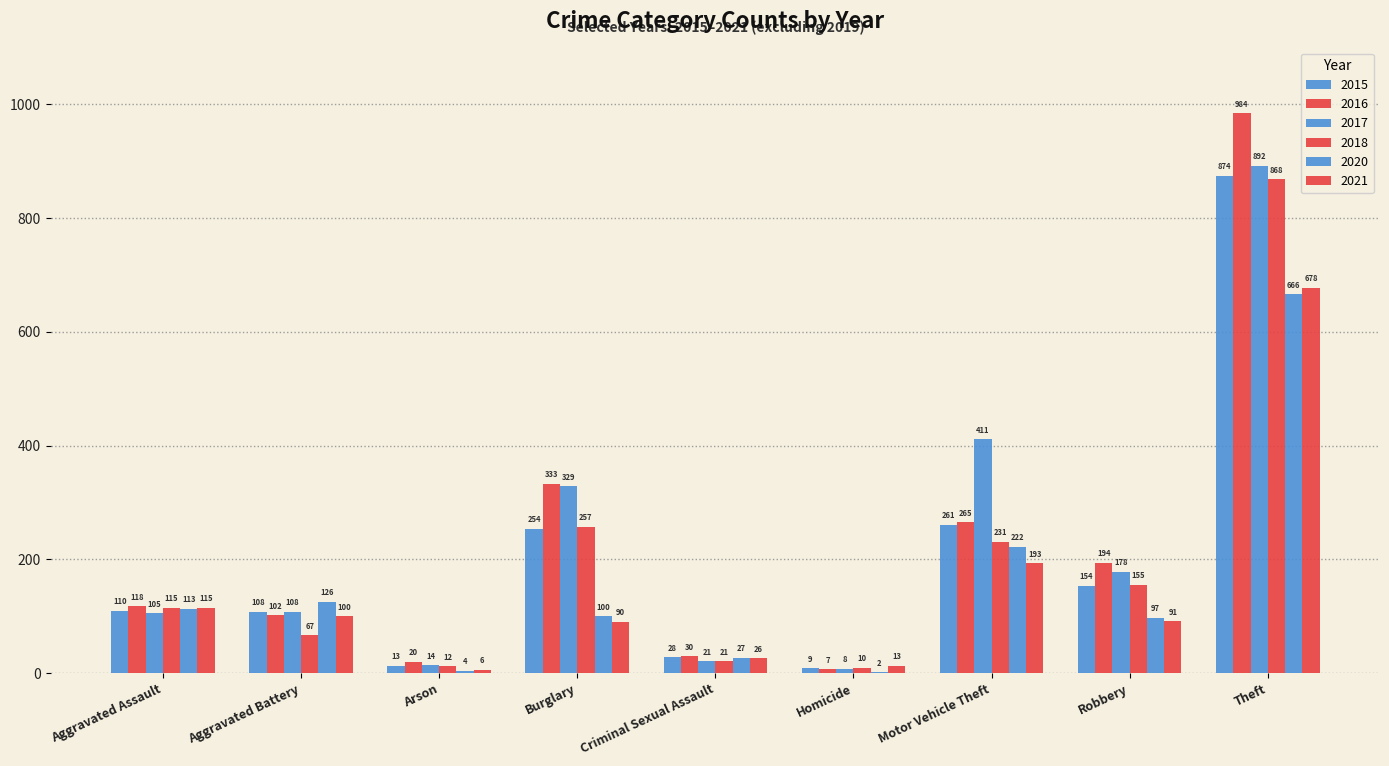

What is the sum of all 2020 values?

1357